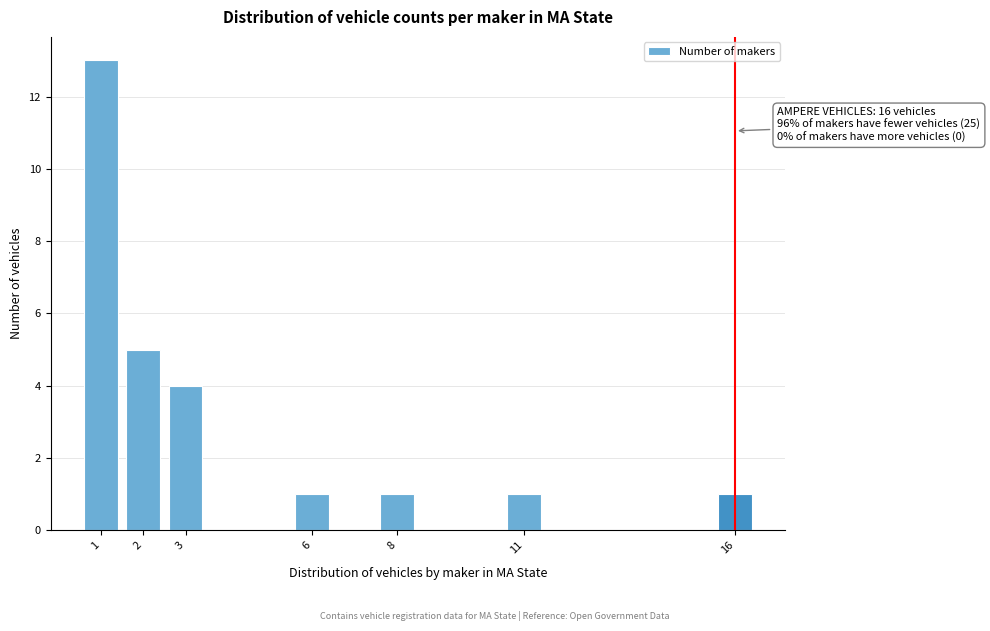

Reading right to left, transcribe all the data shown in this chart.

1	1	1	1	4	5	13